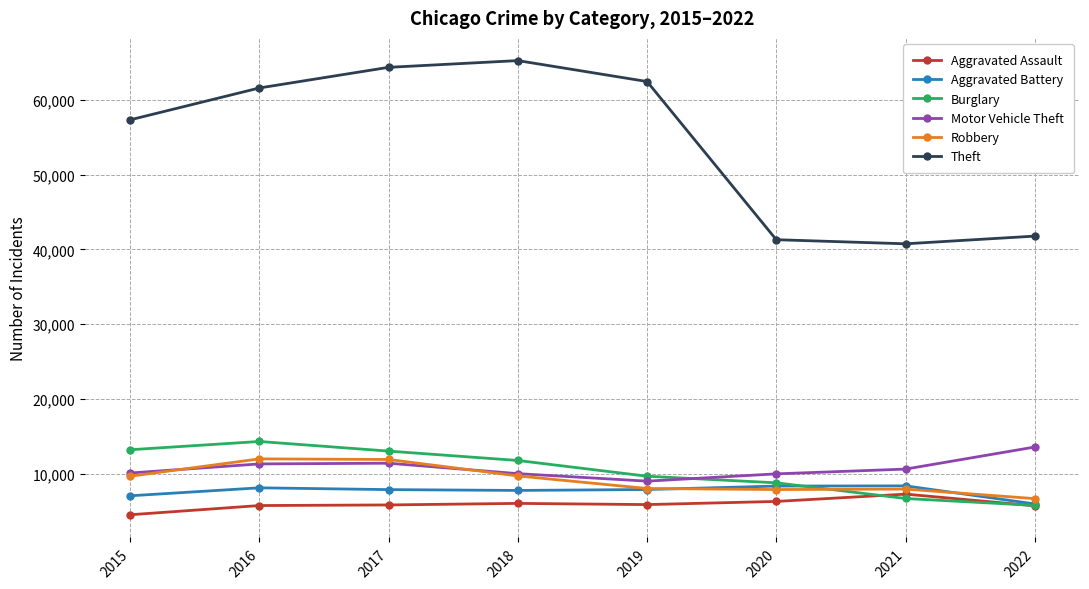

True or false: Aggravated Battery has a value of 7735 at 2018.

True